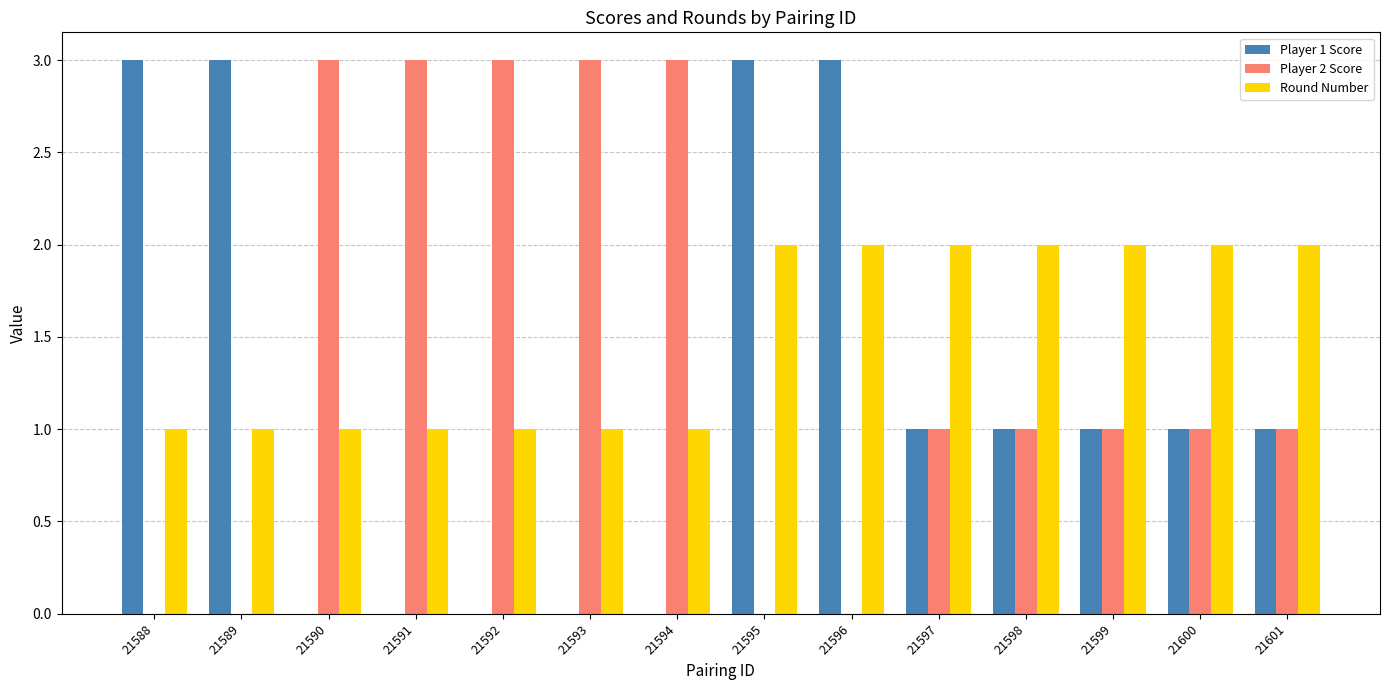

What is the sum of all Player 1 Score values?

17